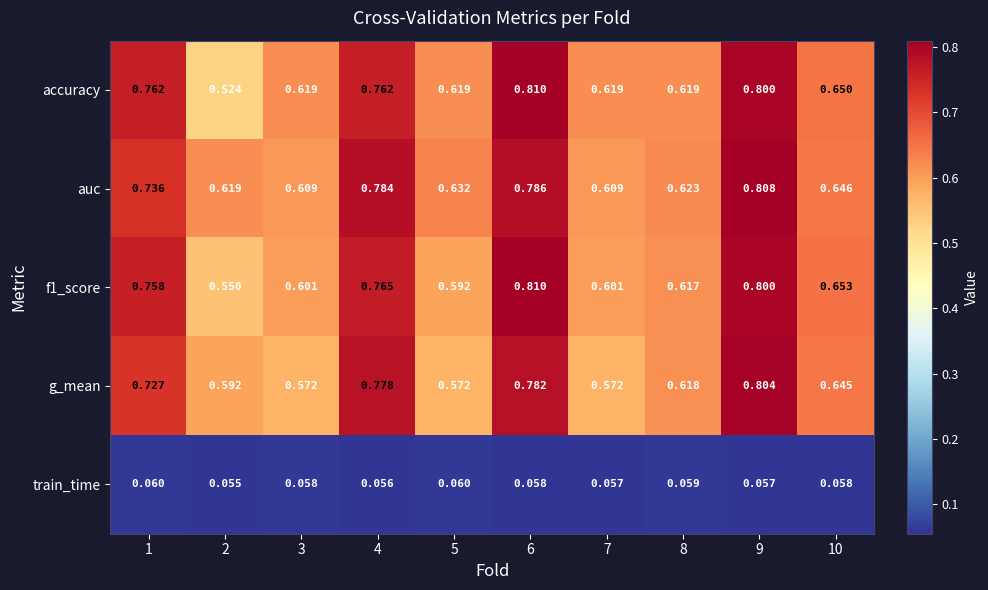

Which series has the widest spread of values?

accuracy